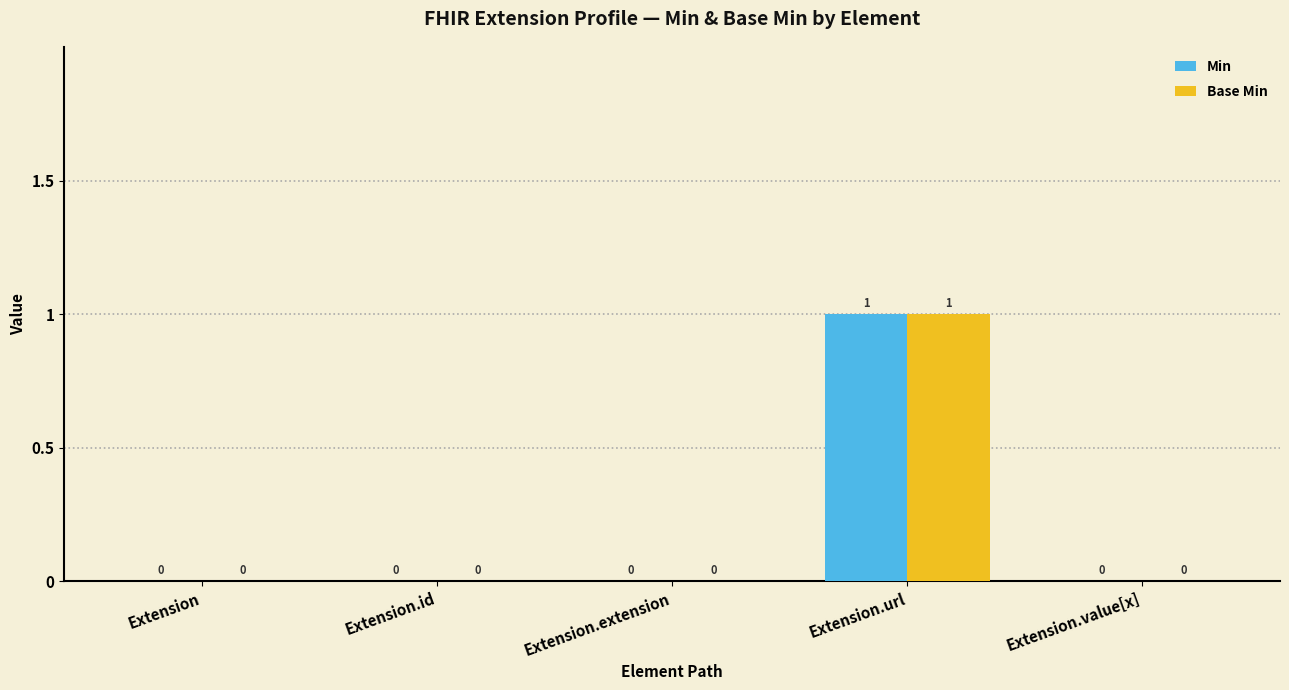

The value of Base Min at Extension.extension is 0. True or false?

True